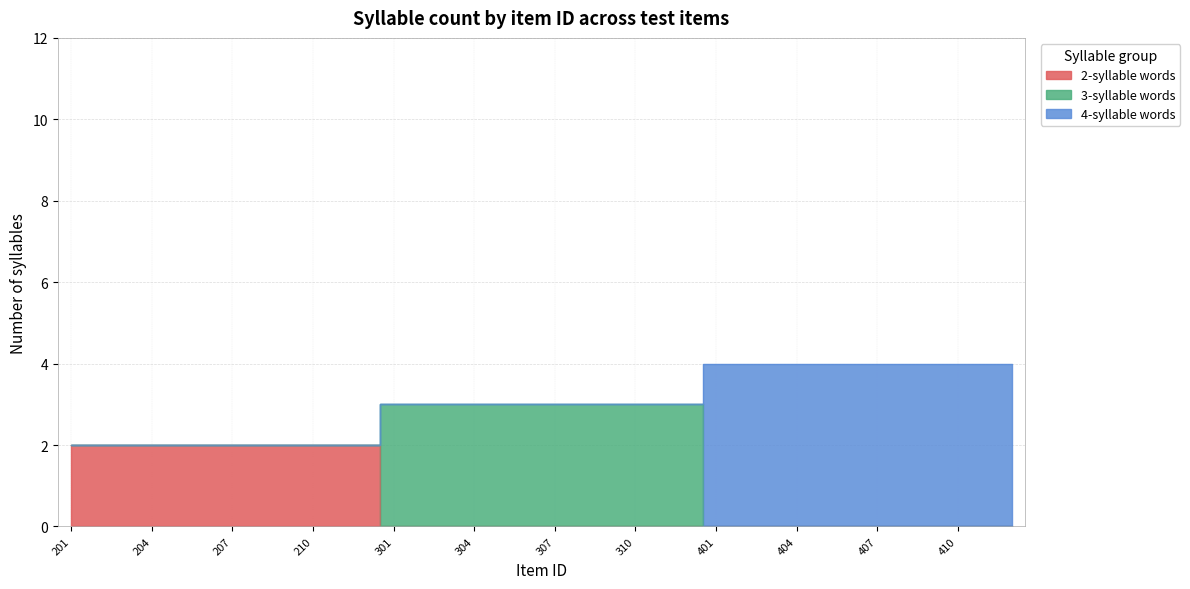

Between 210 and 212, which series saw the biggest shift?

2-syllable words